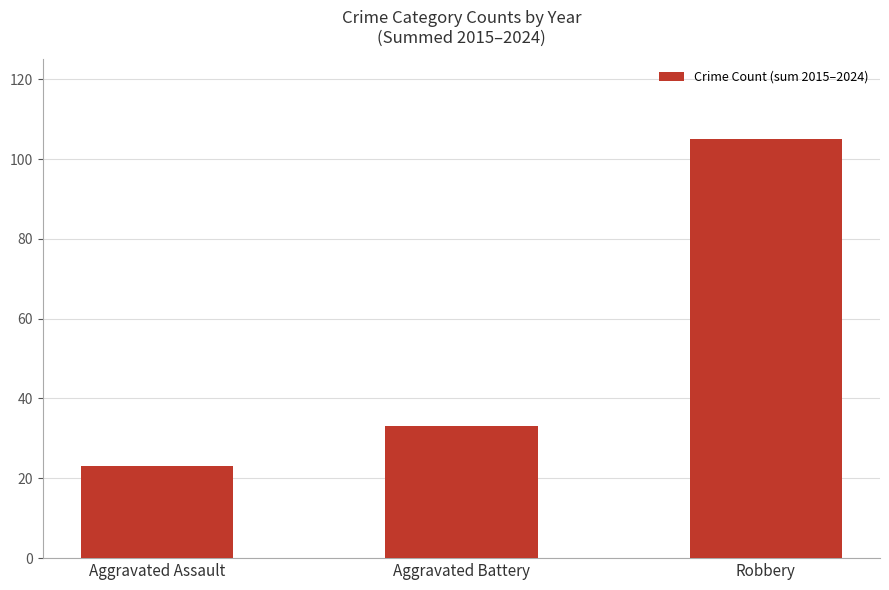

Which category has the lowest value across all series?

Aggravated Assault